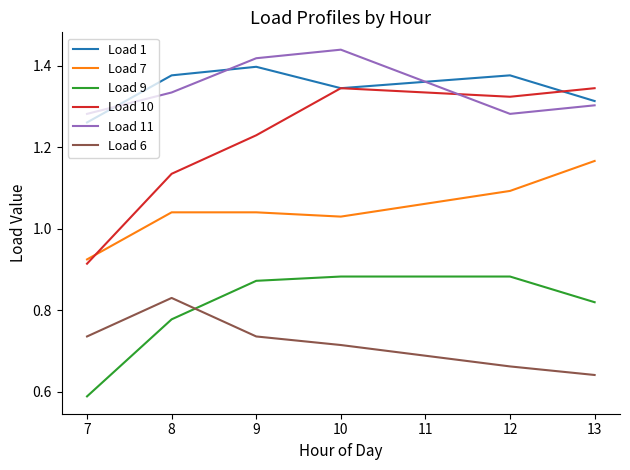

At which label does Load 1 reach its peak?

9